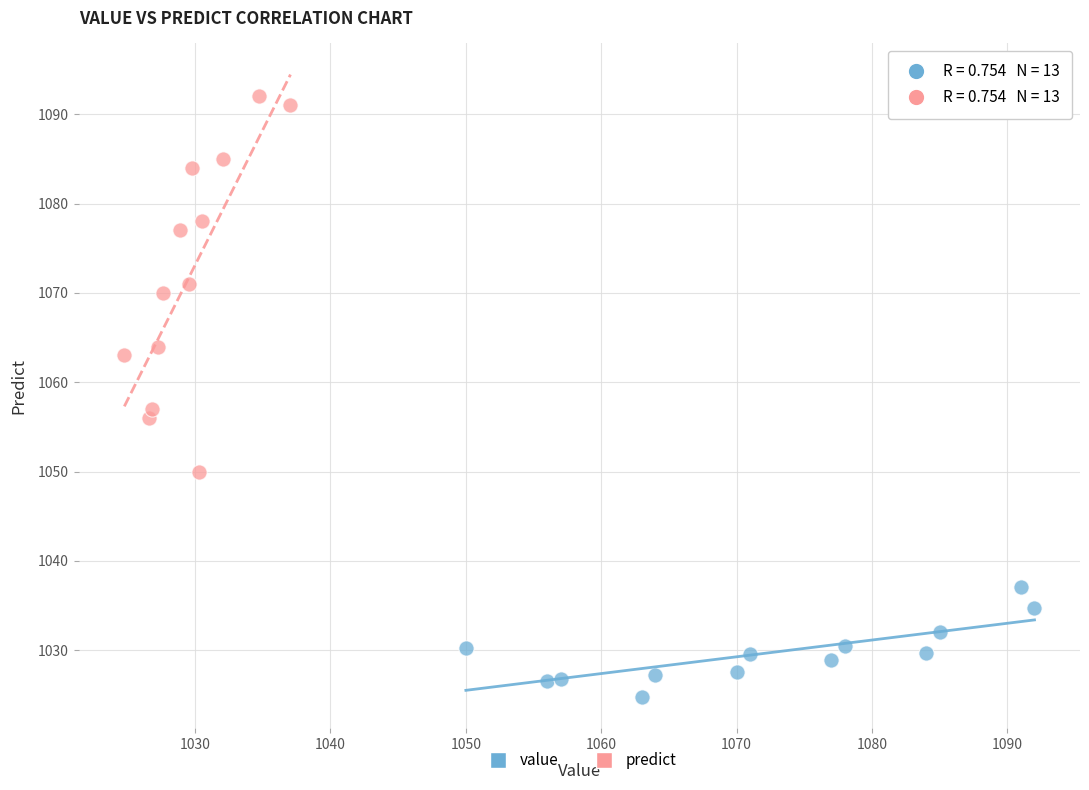

What are all the series names shown in the legend?

value, predict